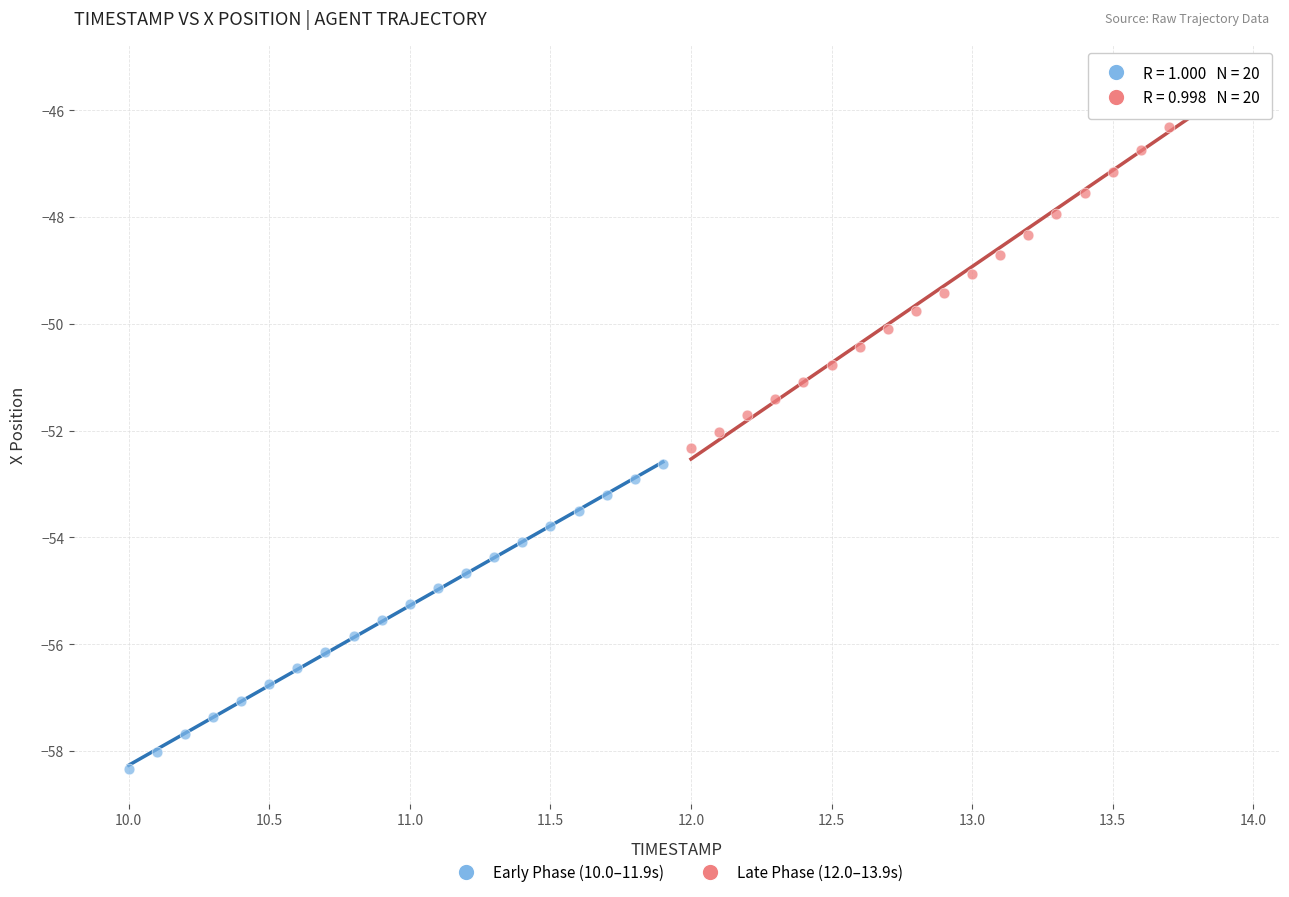

Which series contains the highest Y value?

Late Phase (12.0–13.9s)